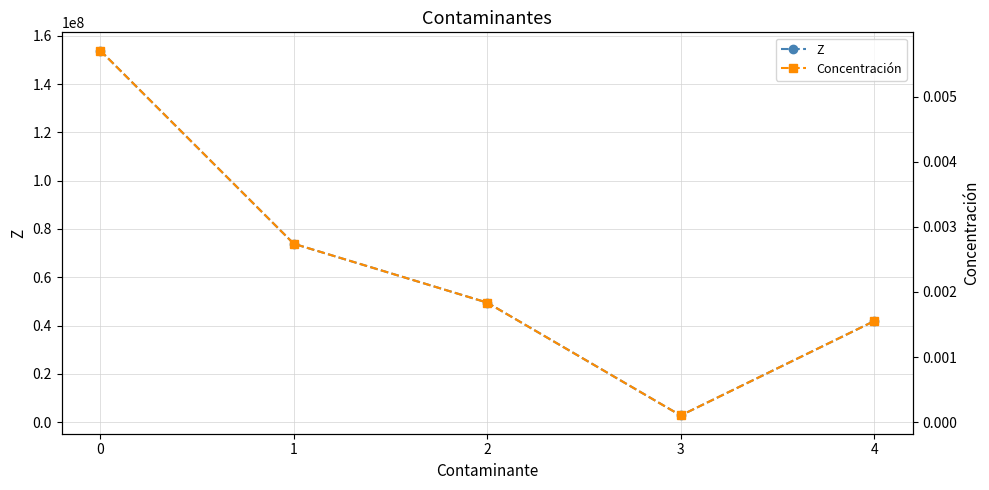

Which has a higher value, 1 or 4?

1